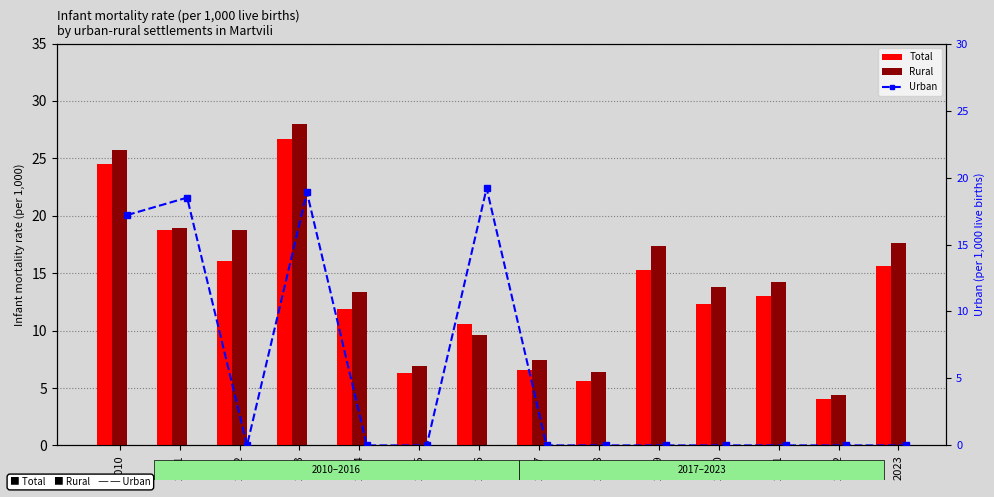

Read the Rural value at 2019.

17.4